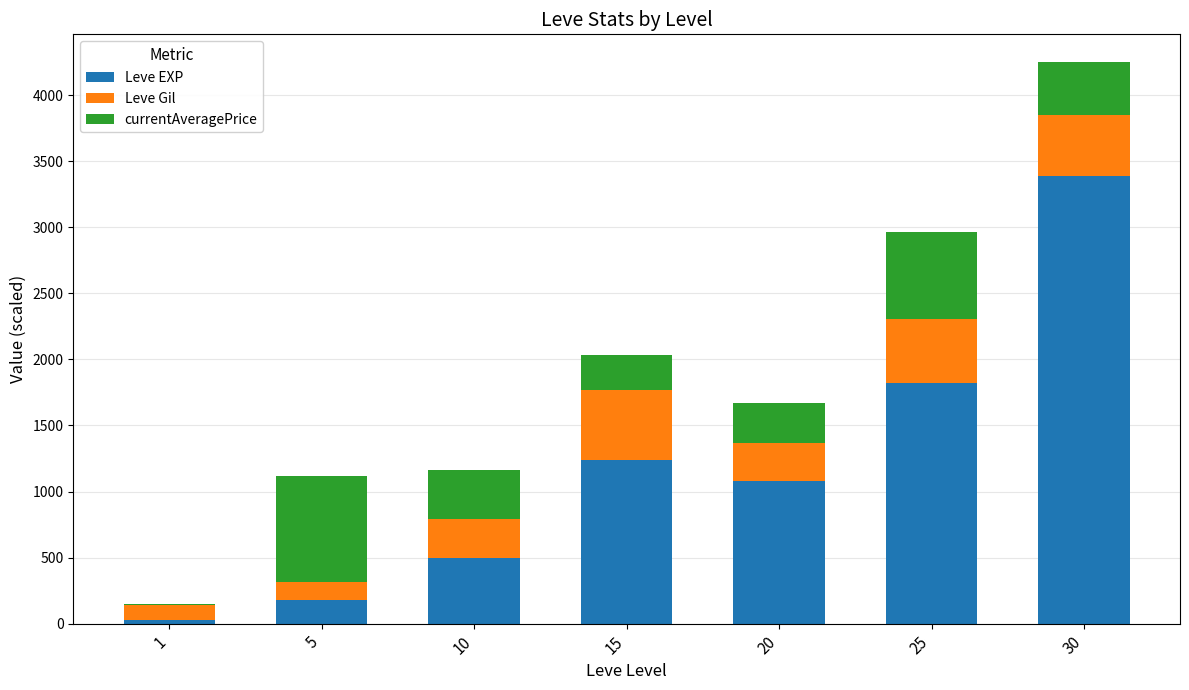

How many series are shown in this chart?

3